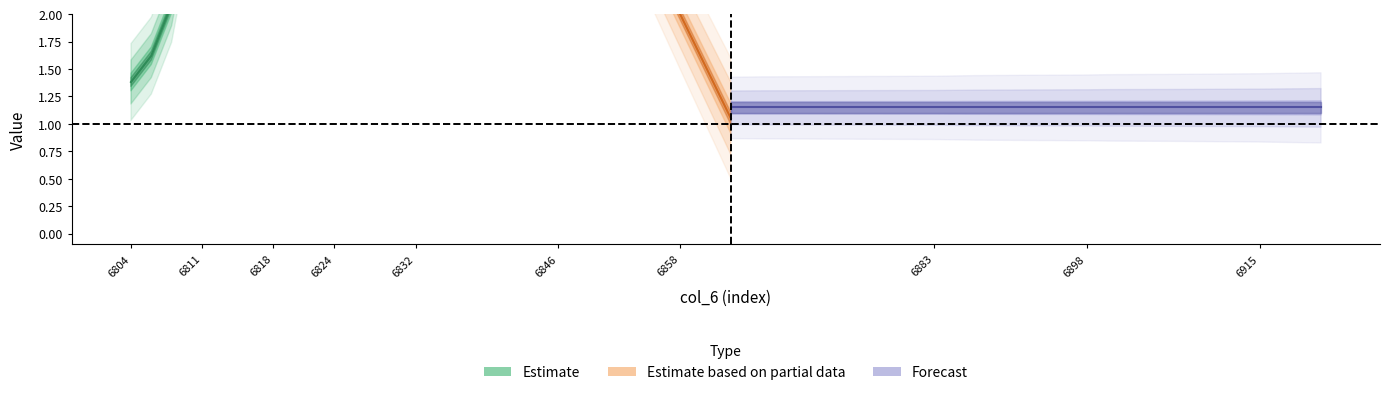

Between 6919 and 6885, which is larger?

6885